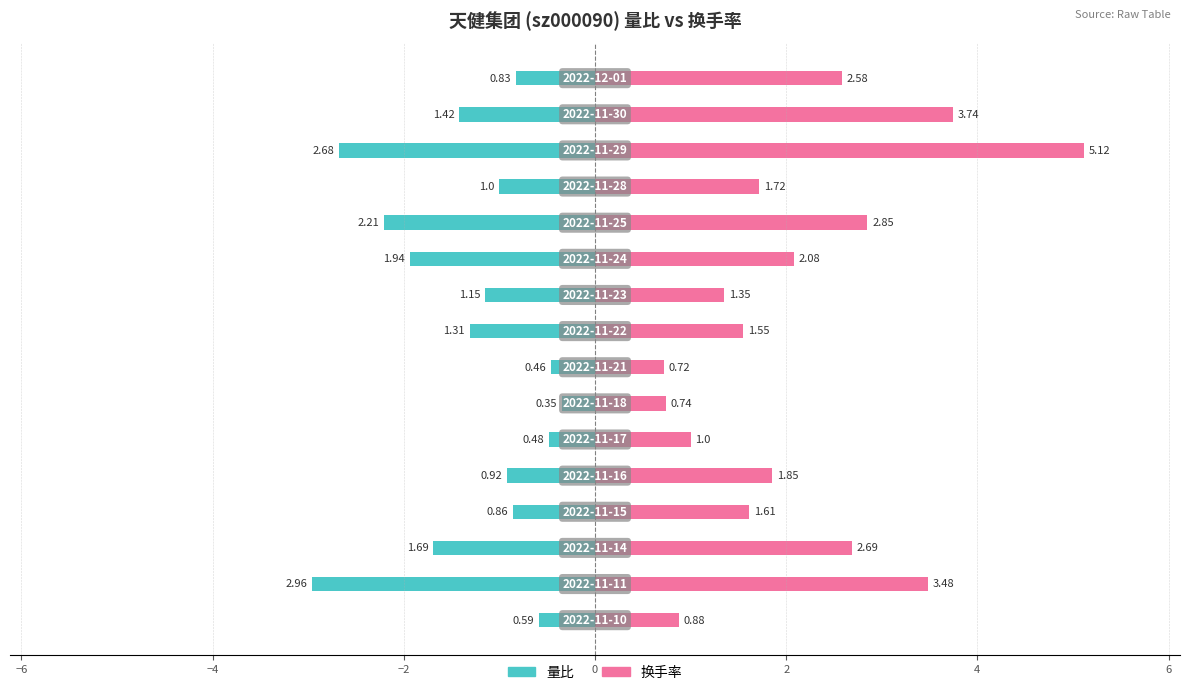

Which series has the largest total across all categories?

换手率